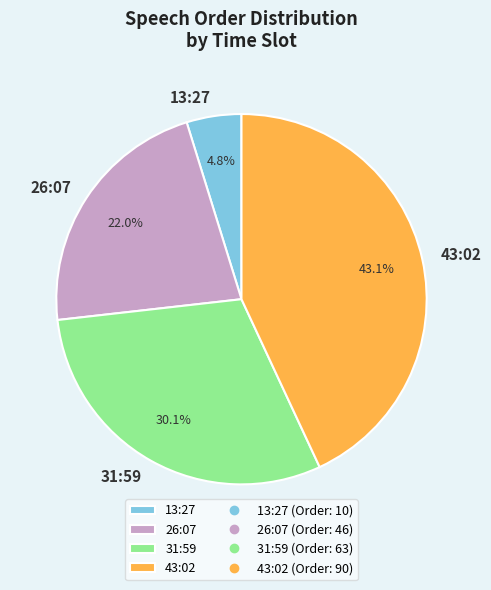

To the nearest percent, what percentage of the pie is 26:07?

22%